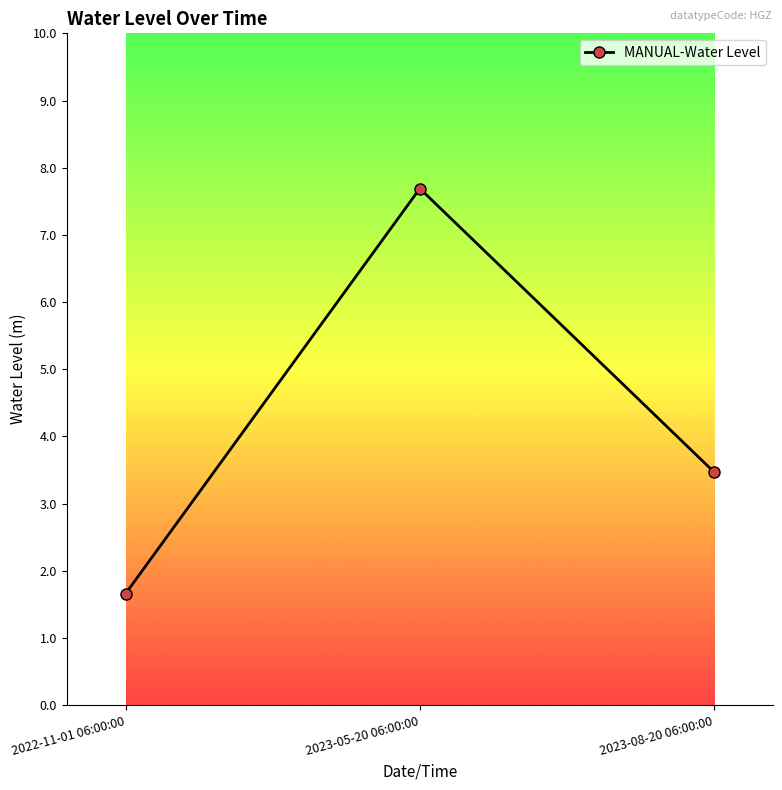

What is the average value?

4.3